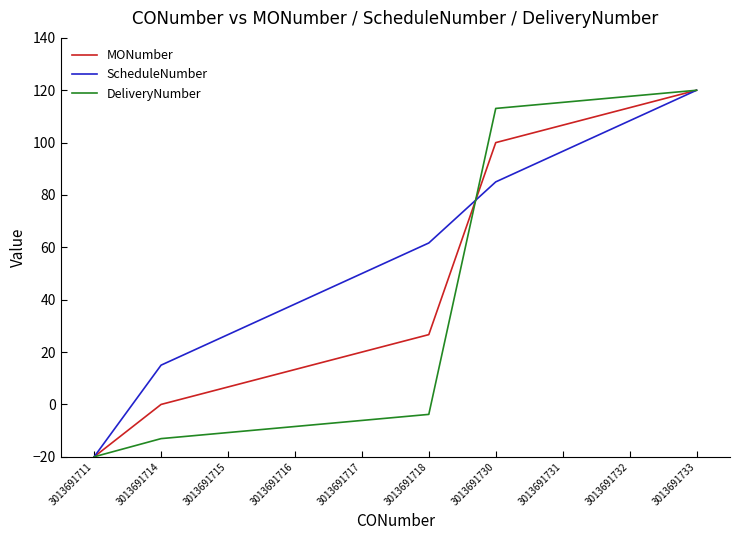

What is the spread (max minus min) of values at 3013691731?

18.7